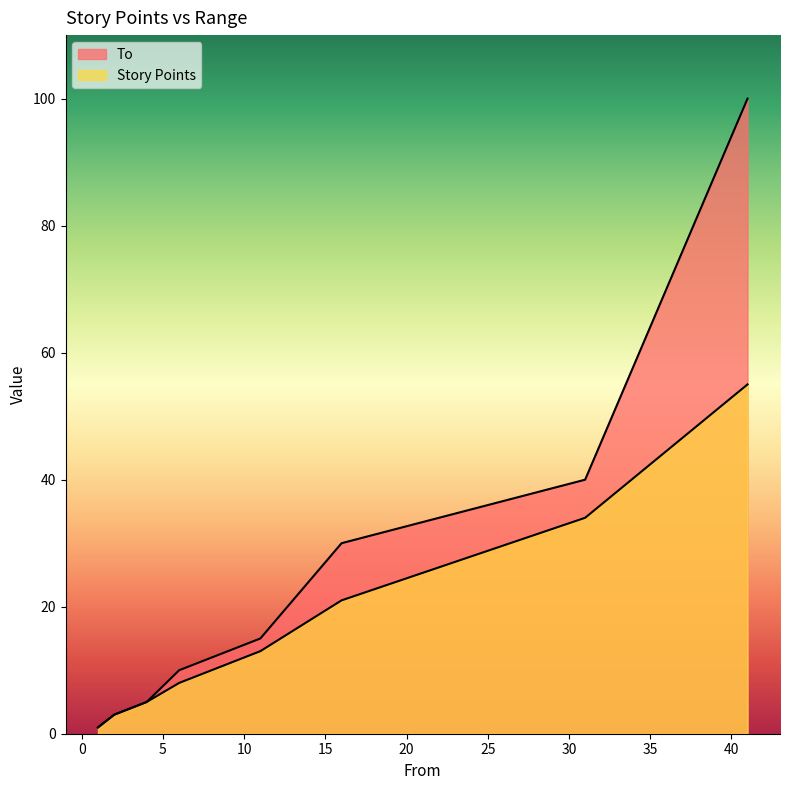

What is the difference between the maximum and minimum values in the To series?

99